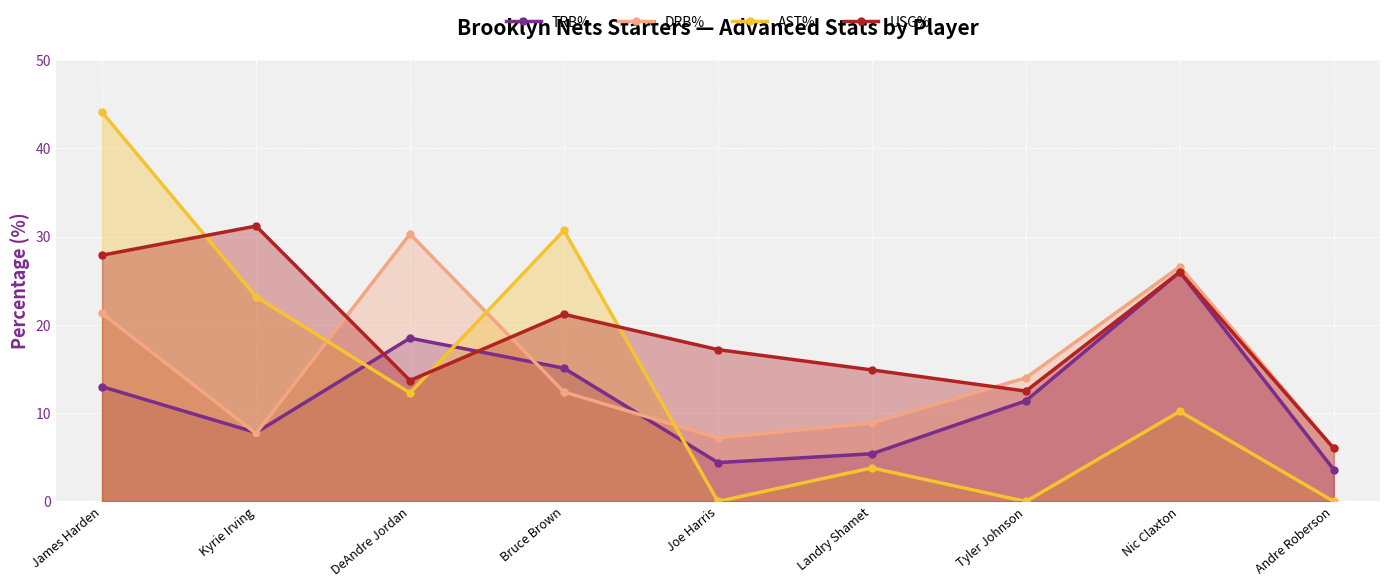

How many interior local peaks does the DRB% series have?

2